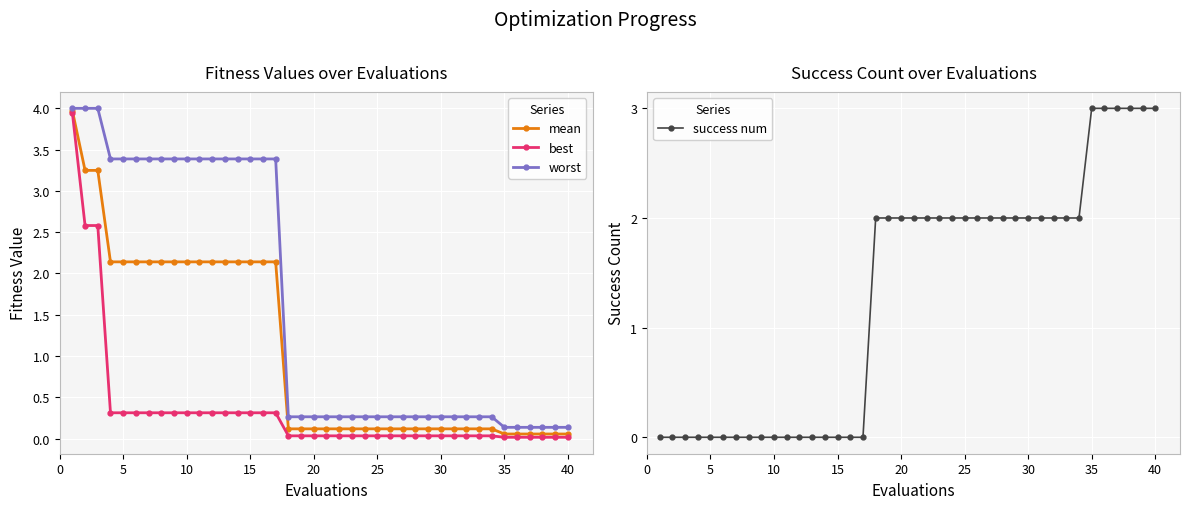

How many success num values are between 0 and 2?

34